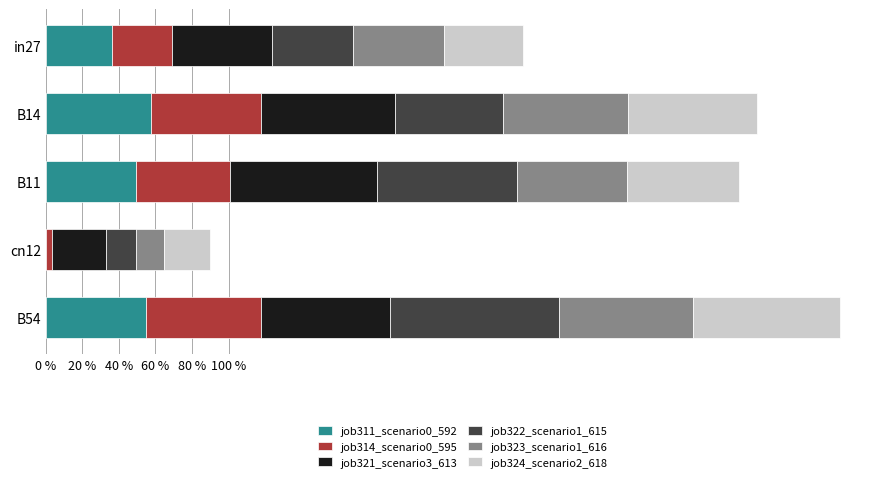

What are all the series names shown in the legend?

job311_scenario0_592, job314_scenario0_595, job321_scenario3_613, job322_scenario1_615, job323_scenario1_616, job324_scenario2_618